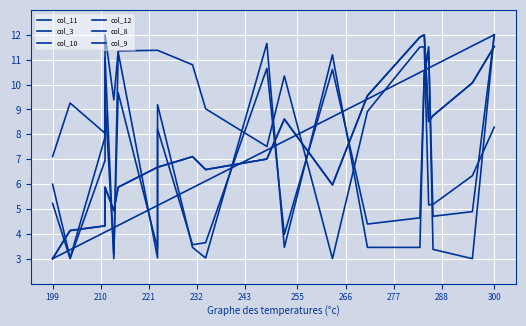

How many intersections are there between col_10 and col_3?

7